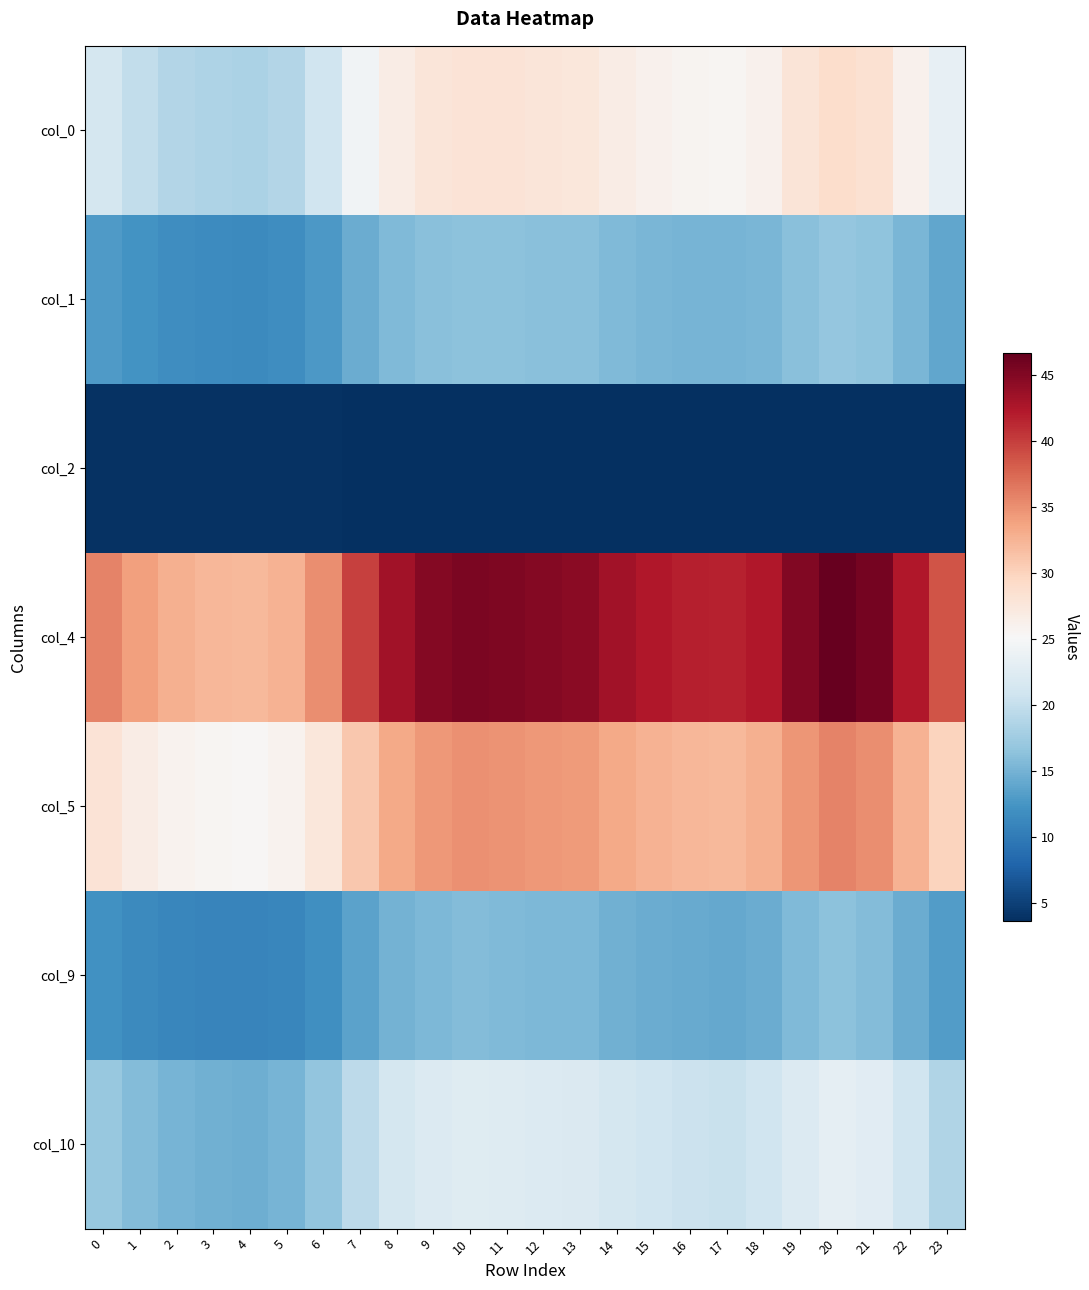

At which category is the sum across all series the highest?

20